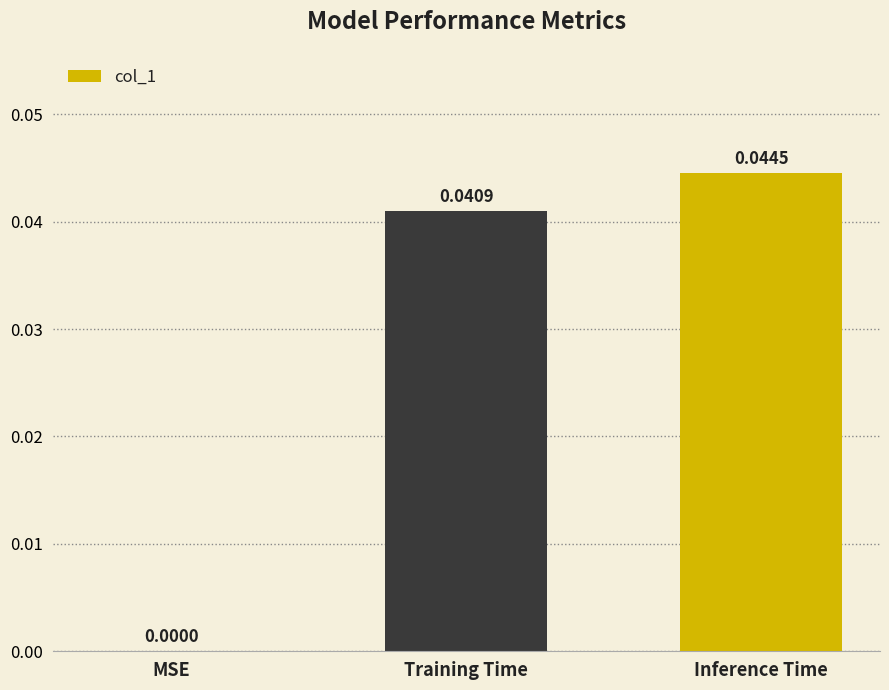

Which category has the highest value across all series?

Inference Time